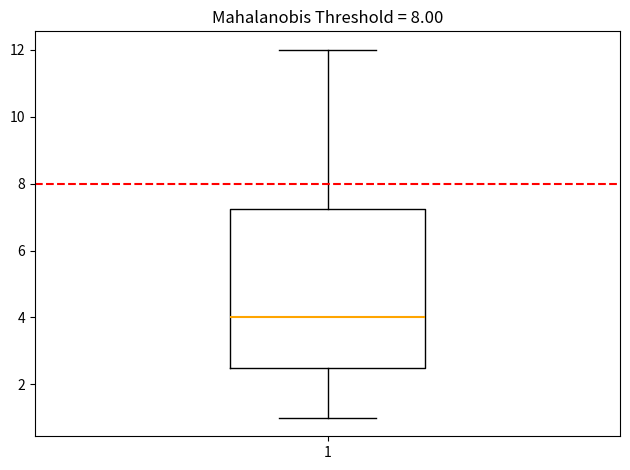

Read this box plot against the y-axis: the position of the median line, the range covered by the box, and the ends of both whiskers. The values are not printed on the chart, so give them approximately, as read against the axis.

median 4.0, box 2.6 to 7.2, whiskers 1.0 to 12.0